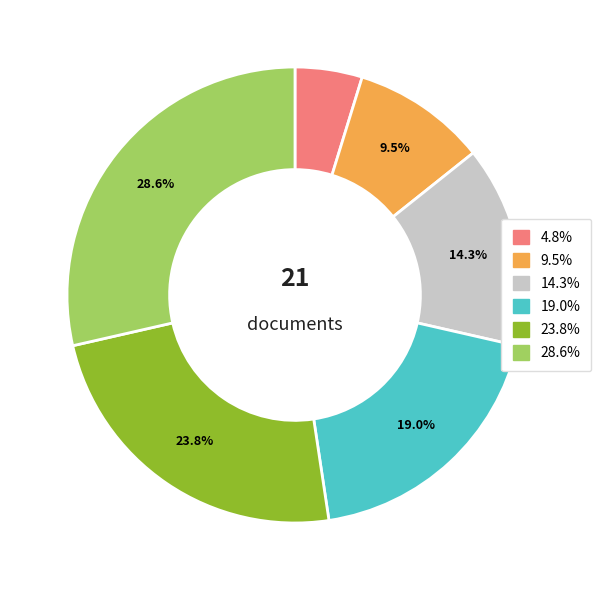

Does any single category account for the majority?

No